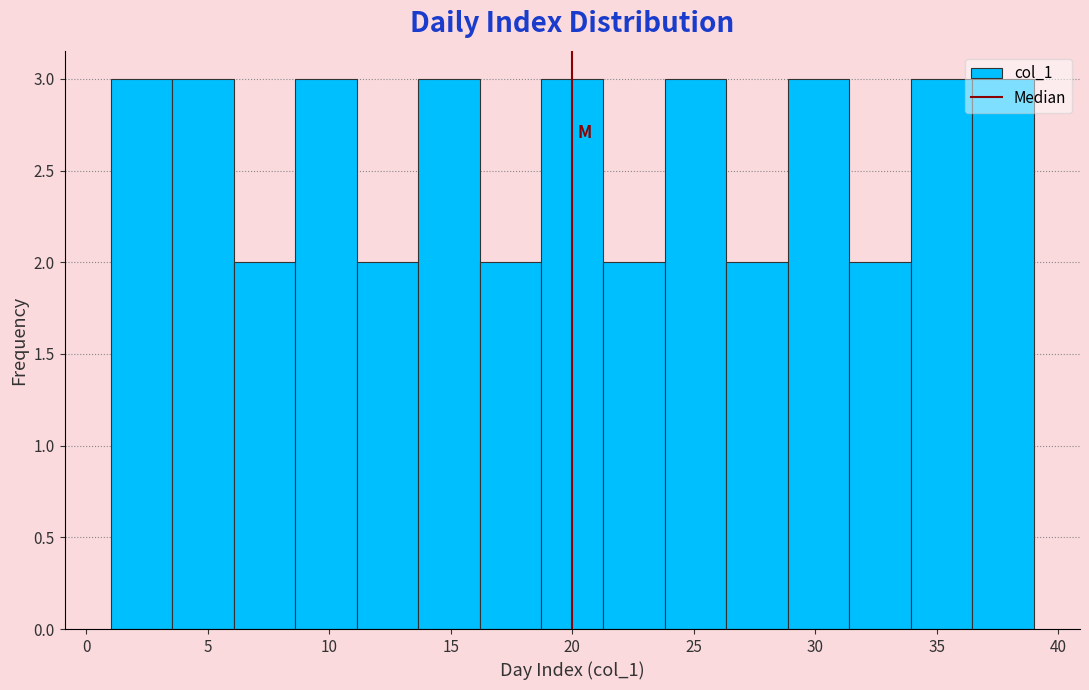

What is the height of the bar covering 6.0 to 8.5 on the x-axis? Neither the bar edges nor the heights are printed on the chart, so give them approximately, as read against the axes.

2